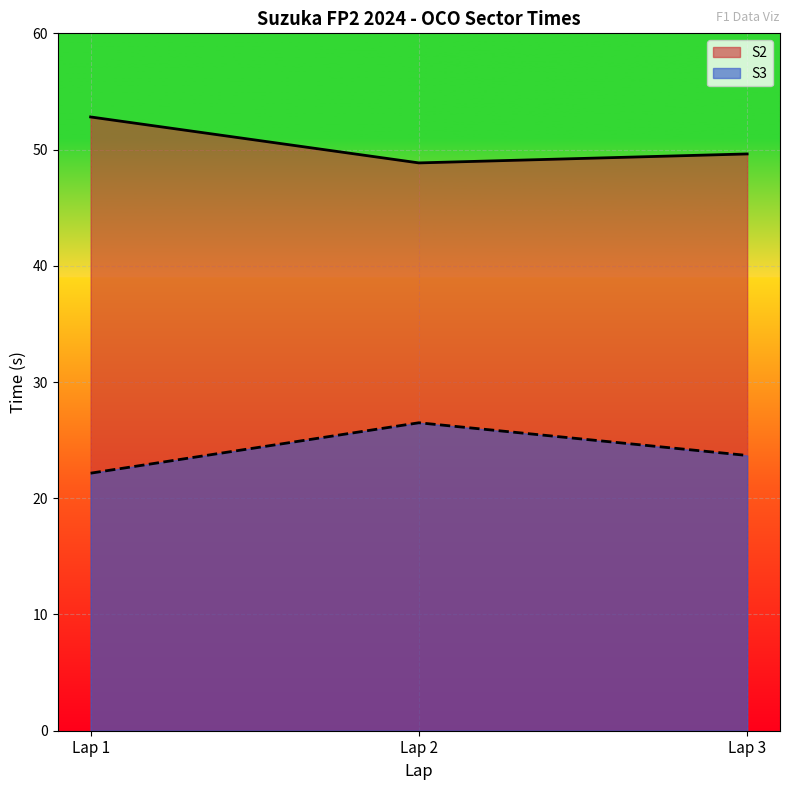

At which category does the chart reach its minimum across all series?

Lap 1